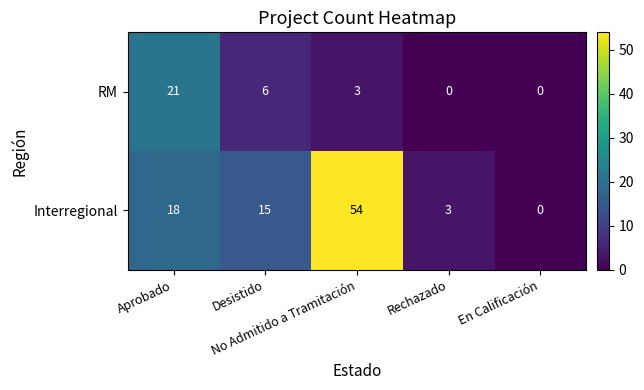

Count the RM values in the range 0 to 6.

4